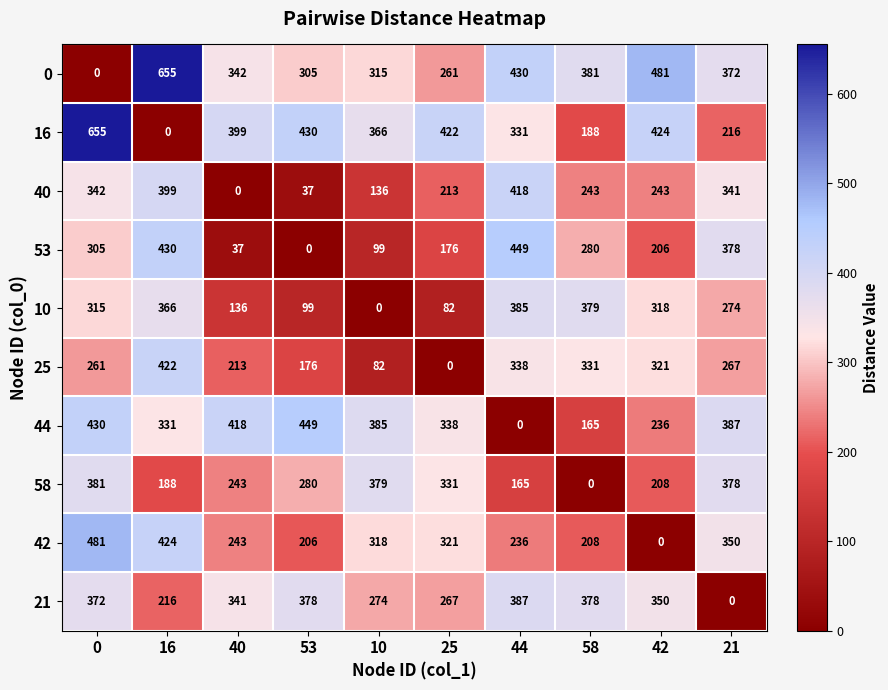

How many distinct data groups are displayed?

10